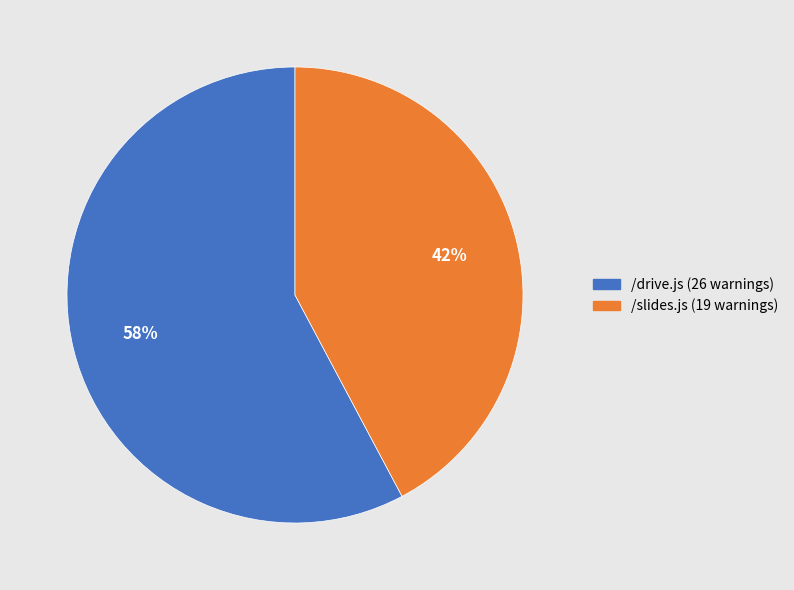

Does any single category account for the majority?

Yes